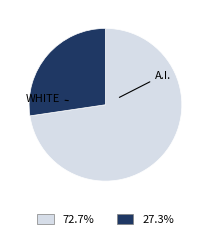

Is there any slice that represents more than half of the pie?

Yes